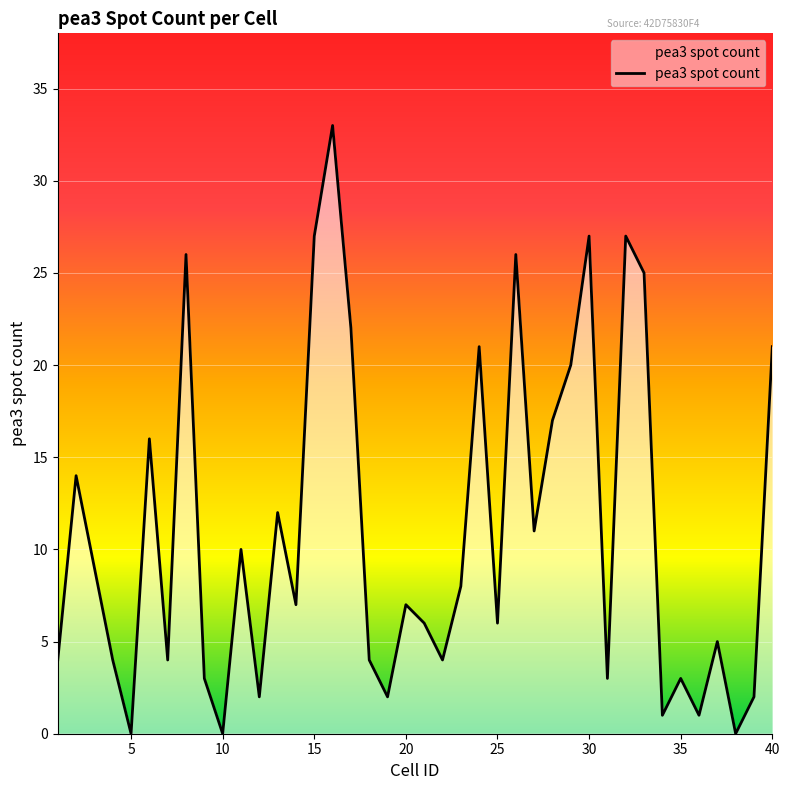

What is the maximum value shown in the chart?

33